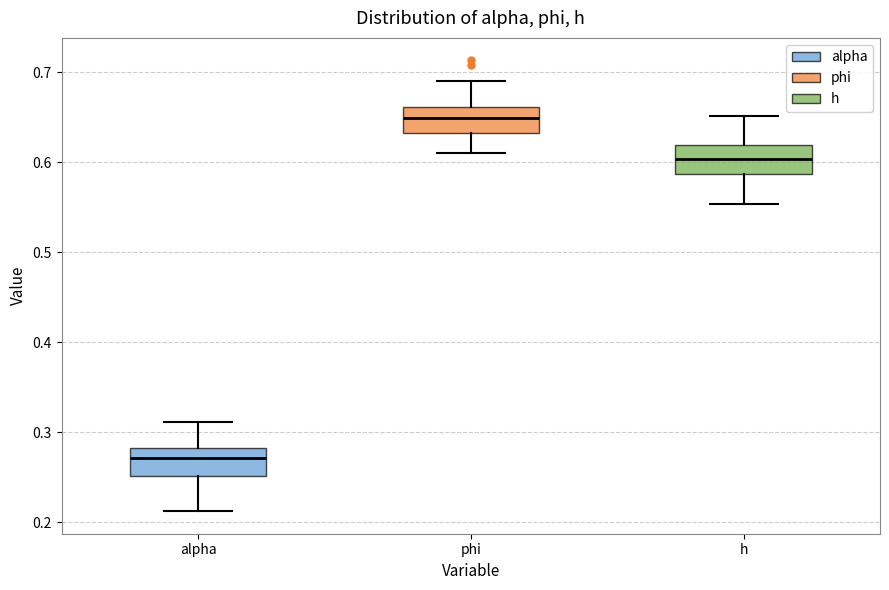

Where is the lower edge of the box for alpha on the y-axis? The values are not printed on the chart, so give them approximately, as read against the axis.

0.25